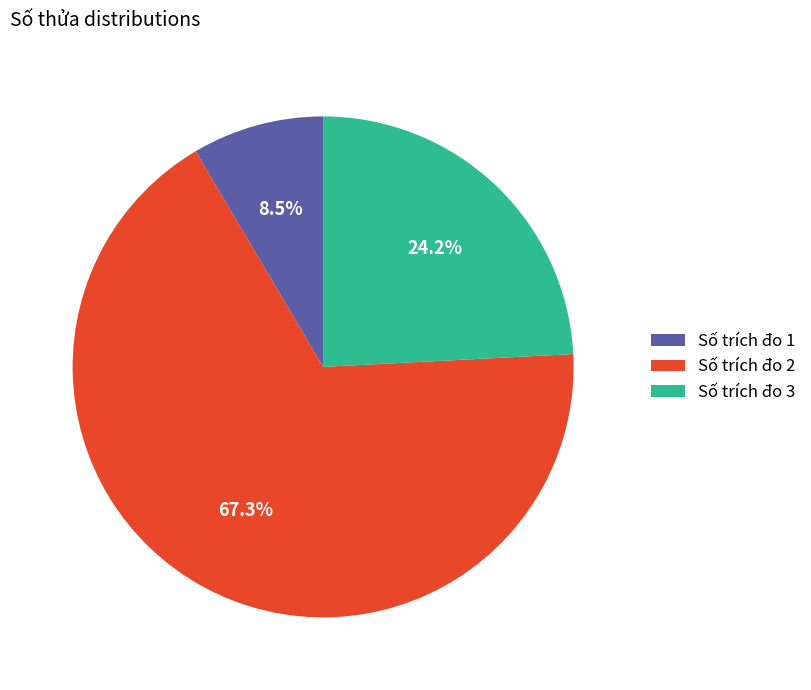

Does Số trích đo 2 represent more than half of the total?

Yes